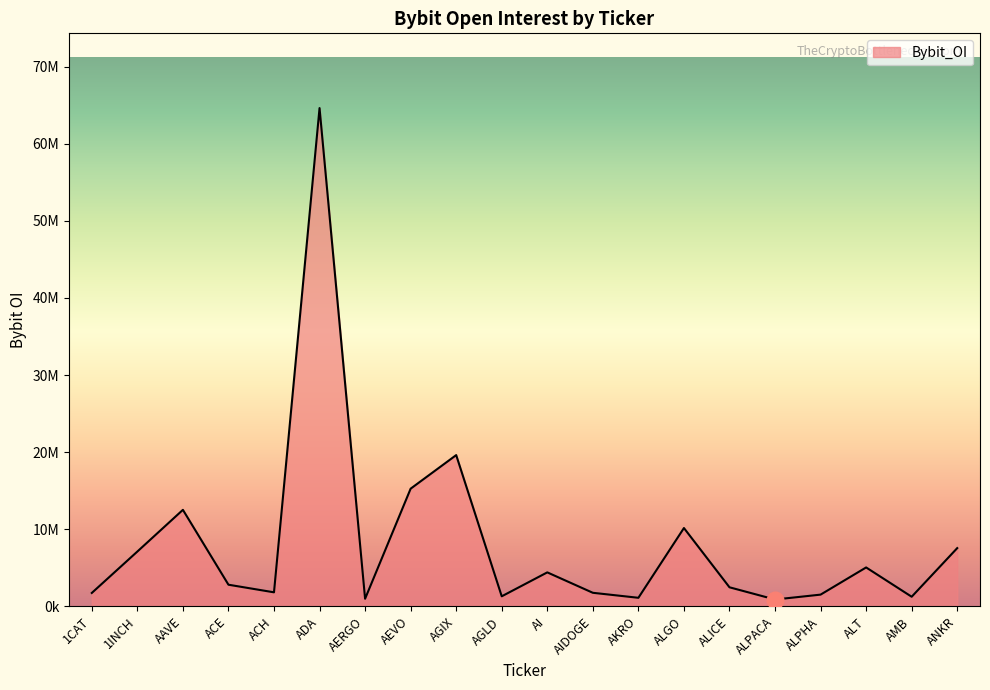

Reading right to left, list all the values displayed in this chart.

7553229	1246417	5047034	1521842	887381	2472178	10158424	1110008	1759422	4407335	1303290	19618822	15263707	985628	64629436	1820035	2807692	12518837	7109480	1738985